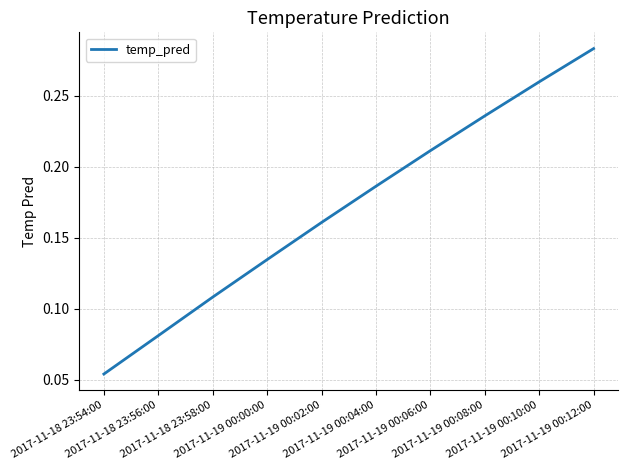

What is the smallest value displayed?

0.1